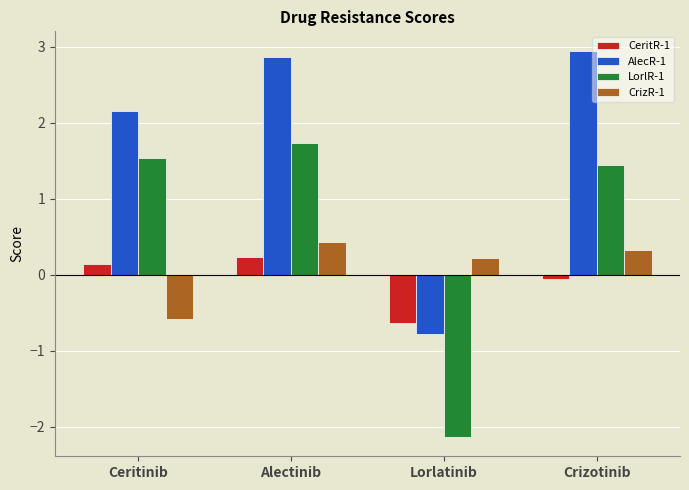

Is the value of CrizR-1 at Lorlatinib greater than the value of AlecR-1 at Ceritinib?

No